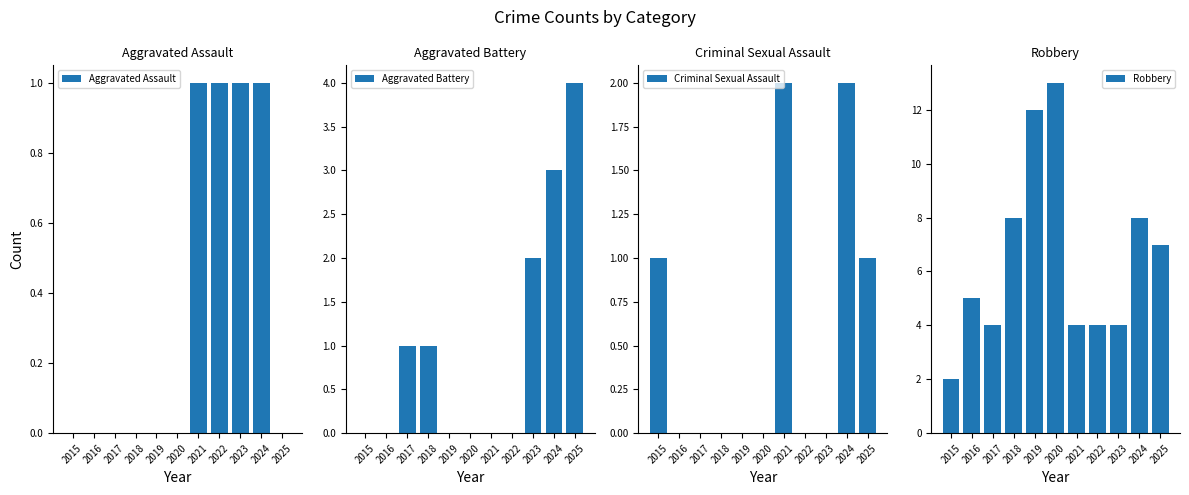

At 2018, list the series in order from smallest to largest.

Aggravated Assault, Criminal Sexual Assault, Aggravated Battery, Robbery